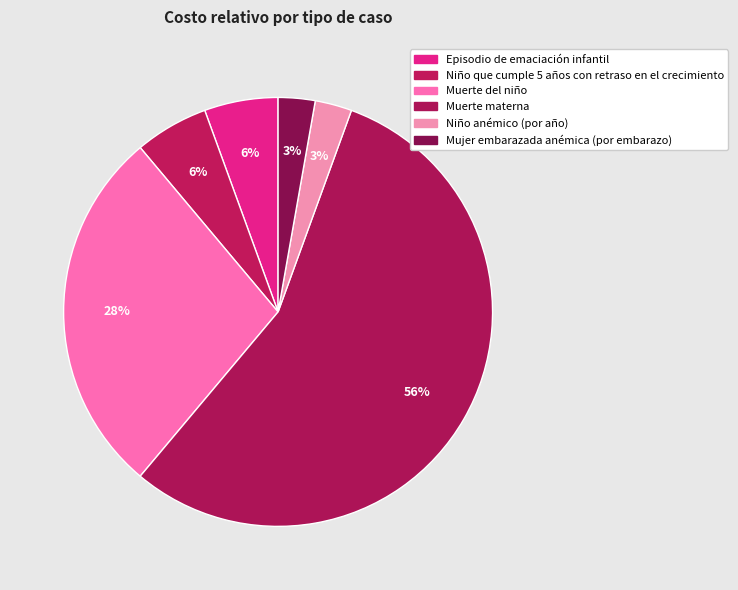

Which has a higher value, Mujer embarazada anémica (por embarazo) or Muerte materna?

Muerte materna